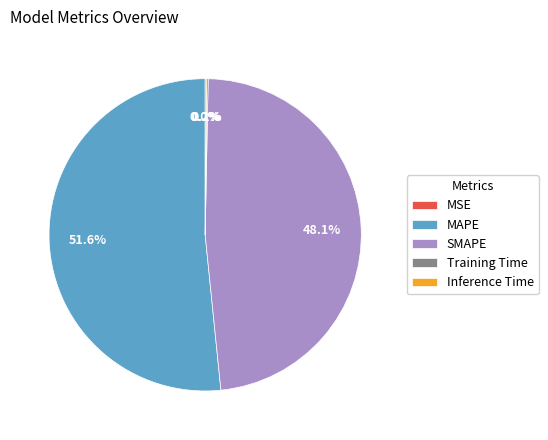

Is MAPE the majority of the pie?

Yes